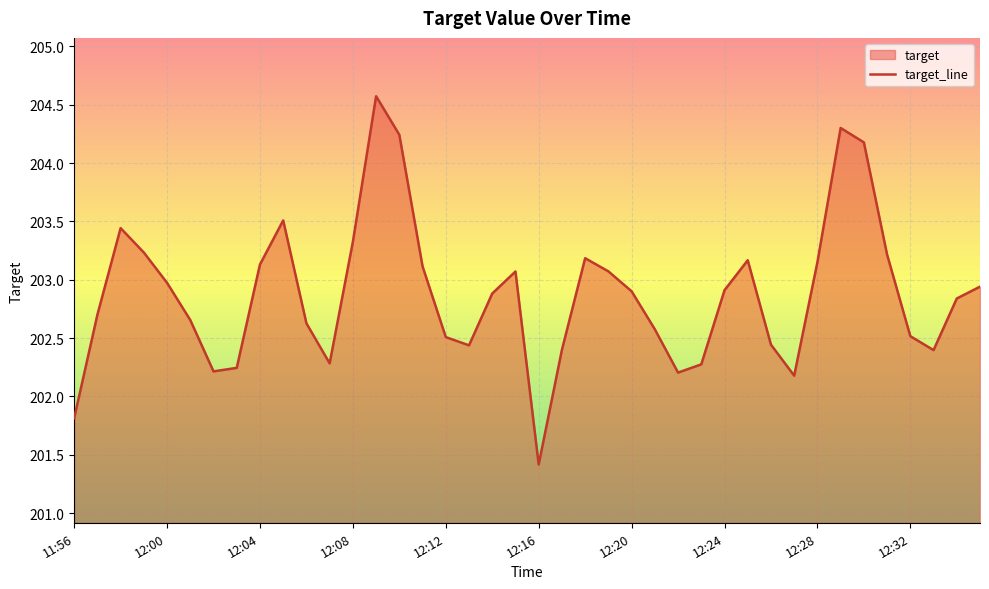

At which category does the chart reach its peak across all series?

13